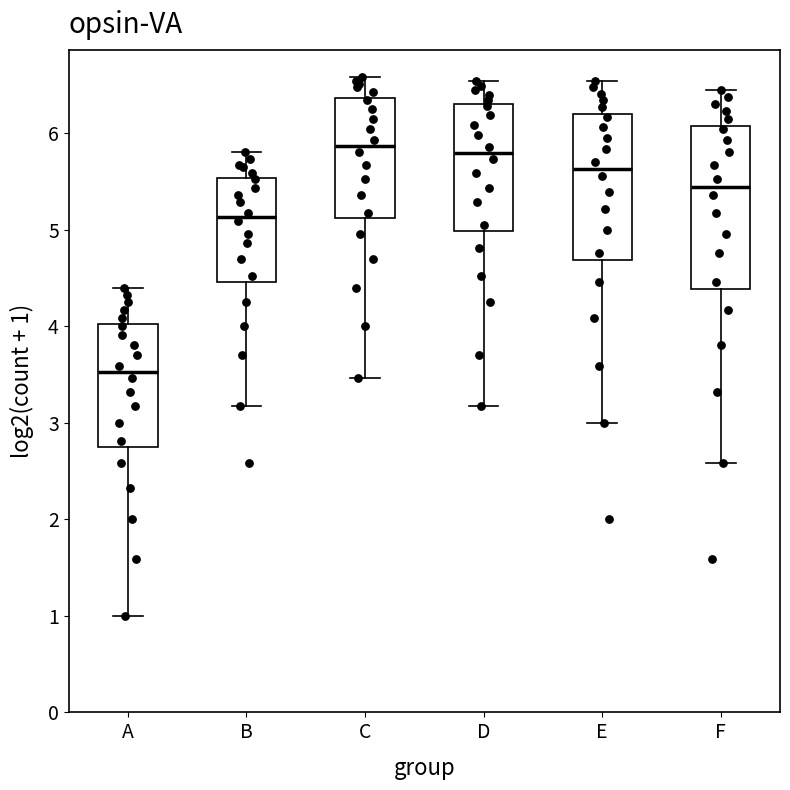

Reading left to right, transcribe this box plot: for each box, give where its median line is, the range the box spans, and where its two whiskers end, as read against the y-axis. The values are not printed on the chart, so give them approximately, as read against the axis.

A: median 3.5, box 2.8 to 4.0, whiskers 1.0 to 4.4
B: median 5.1, box 4.5 to 5.5, whiskers 3.2 to 5.8
C: median 5.9, box 5.1 to 6.4, whiskers 3.5 to 6.6
D: median 5.8, box 5.0 to 6.3, whiskers 3.2 to 6.5
E: median 5.6, box 4.7 to 6.2, whiskers 3.0 to 6.5
F: median 5.4, box 4.4 to 6.1, whiskers 2.6 to 6.4